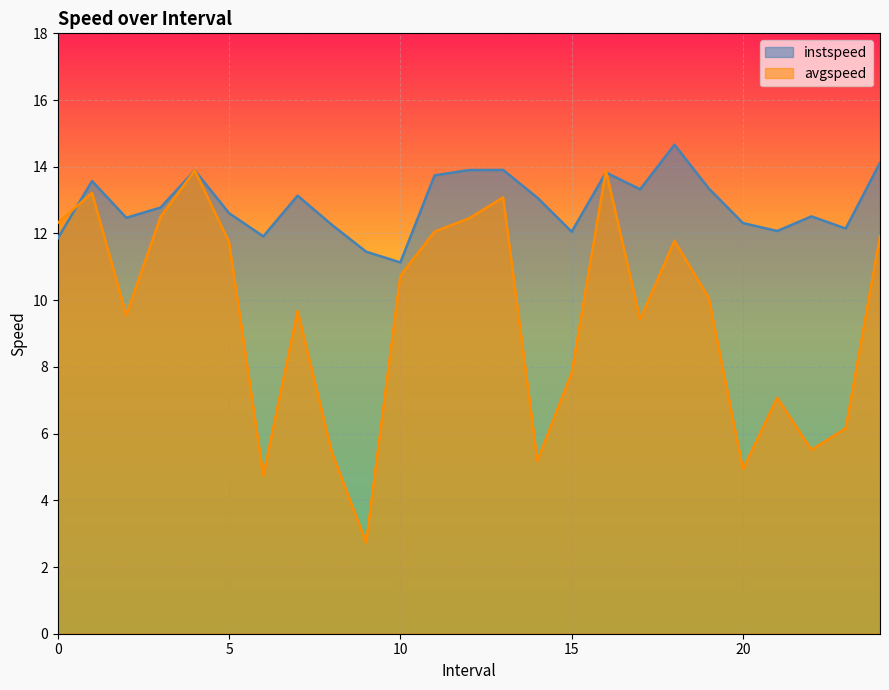

What is the minimum value for avgspeed?

2.7